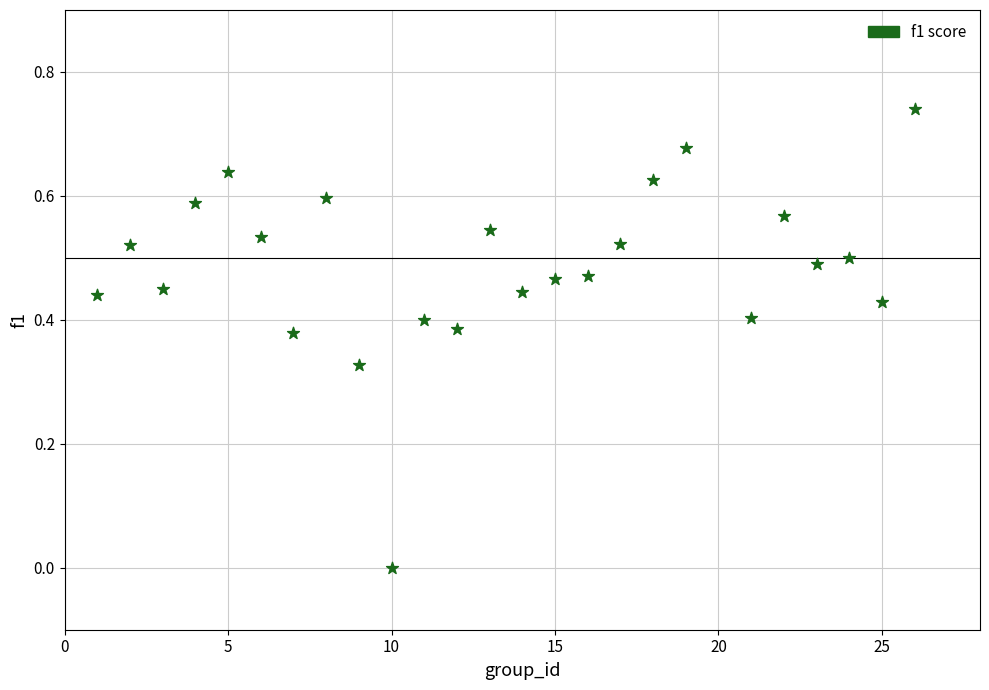

What is the range of X values (max minus min)?

25.0